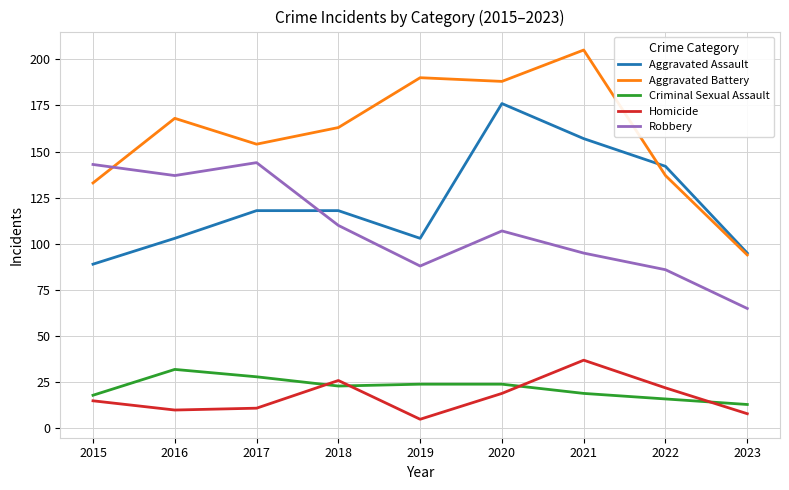

At how many categories does at least one series exceed 93?

9